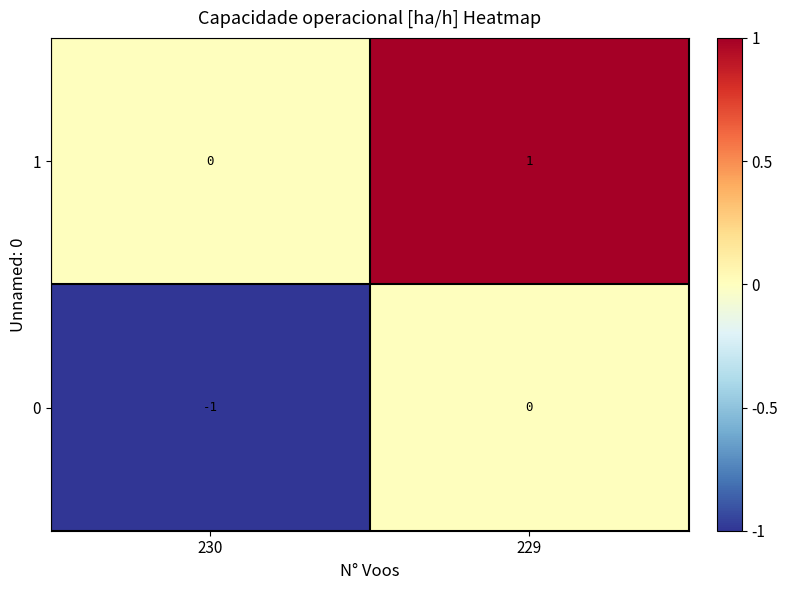

The 1 series shows 1 at 229. True or false?

True